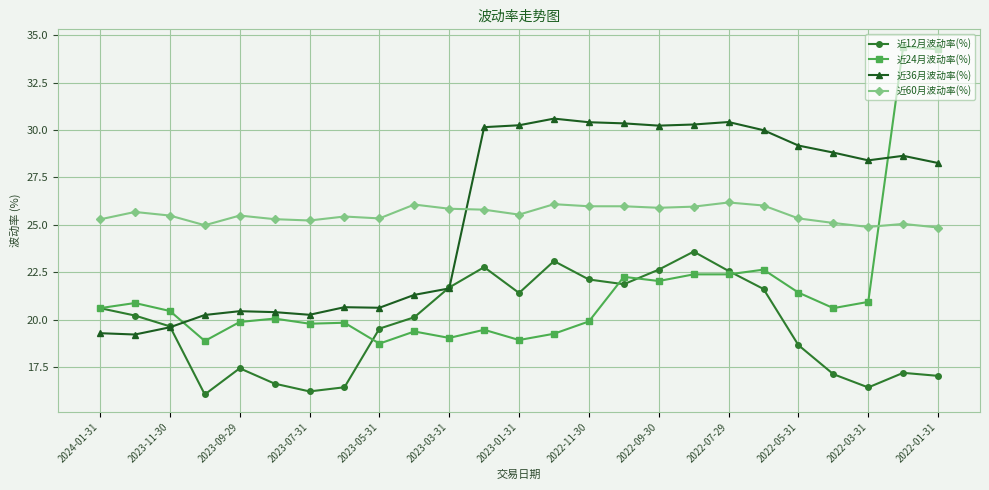

What is the value of the 近12月波动率(%) point at the 8th from the left?

16.4